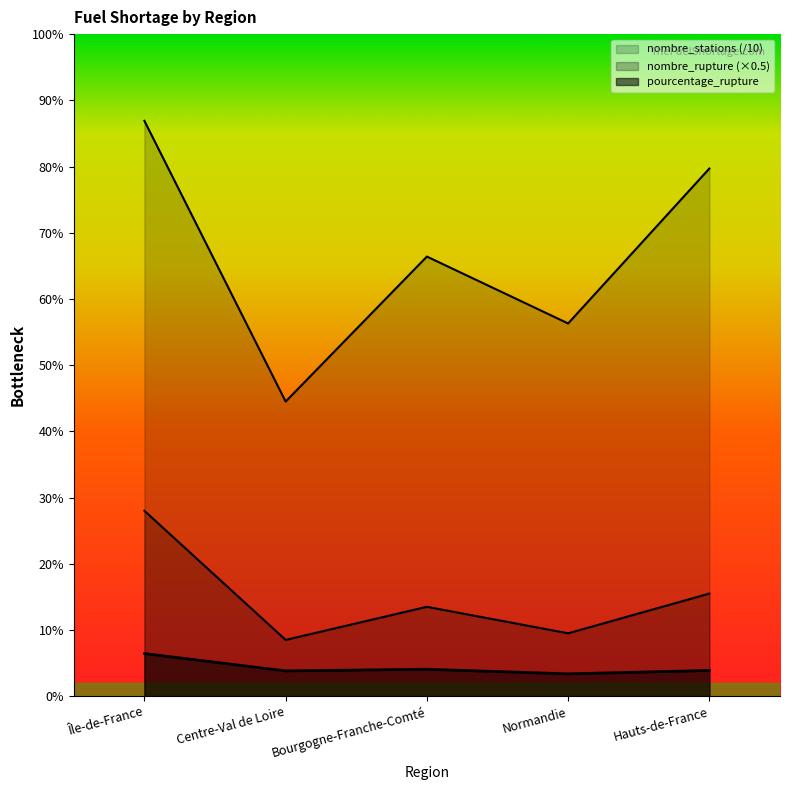

Between Bourgogne-Franche-Comté and Hauts-de-France, which series saw the biggest shift?

nombre_stations